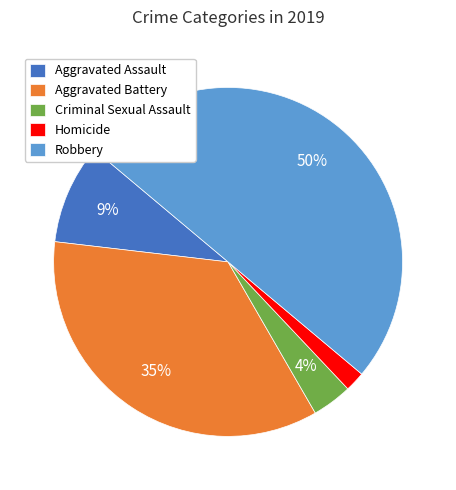

To the nearest percent, what portion does Homicide represent?

2%